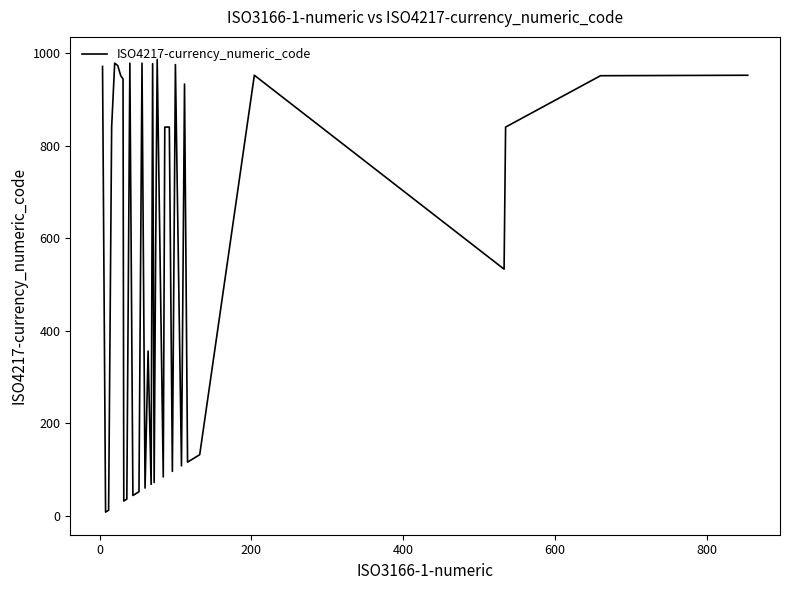

What is the maximum value shown in the chart?

986